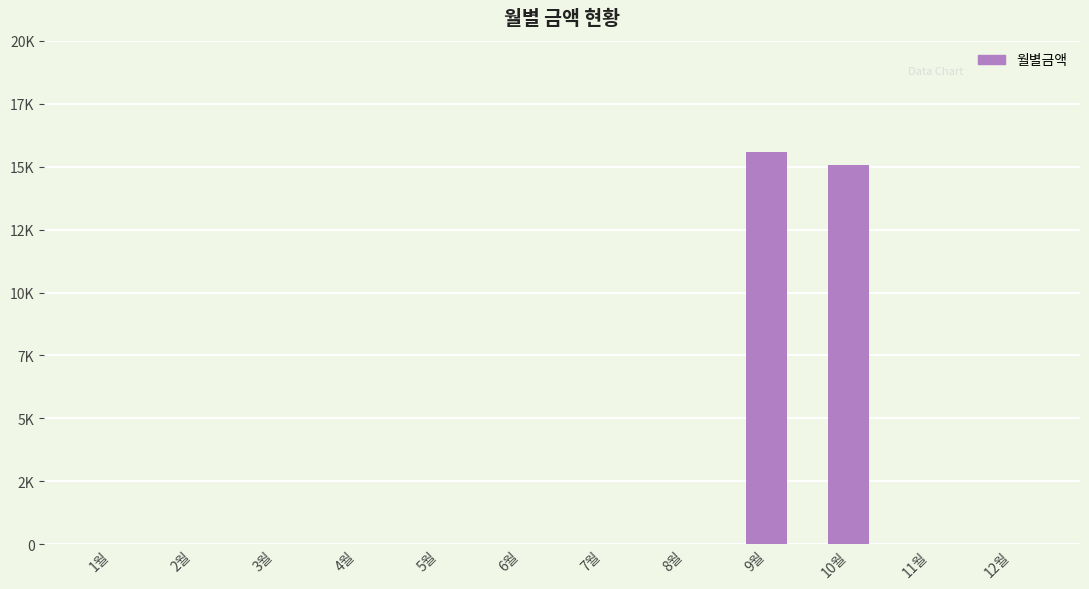

Where is the data nearest to the value 7790?

10월